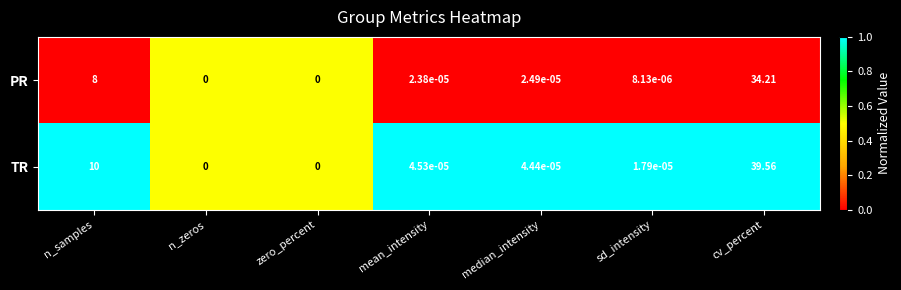

At which category is the sum across all series the highest?

cv_percent